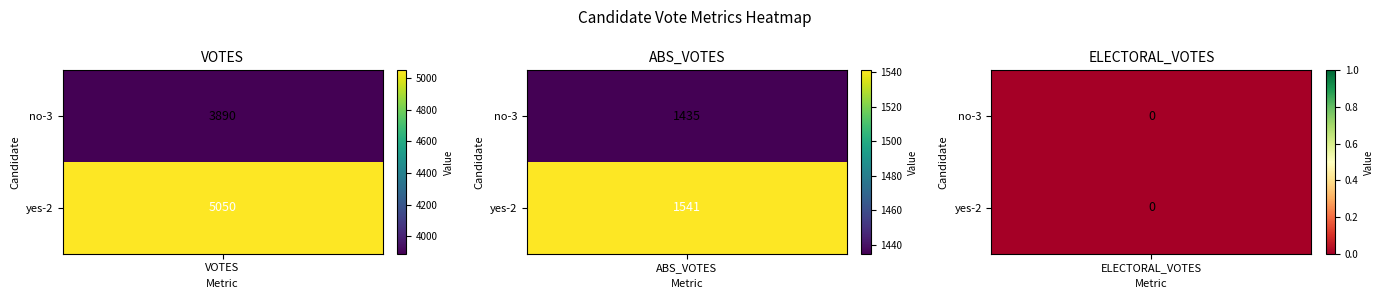

What is the total value across all series at 1?

2976